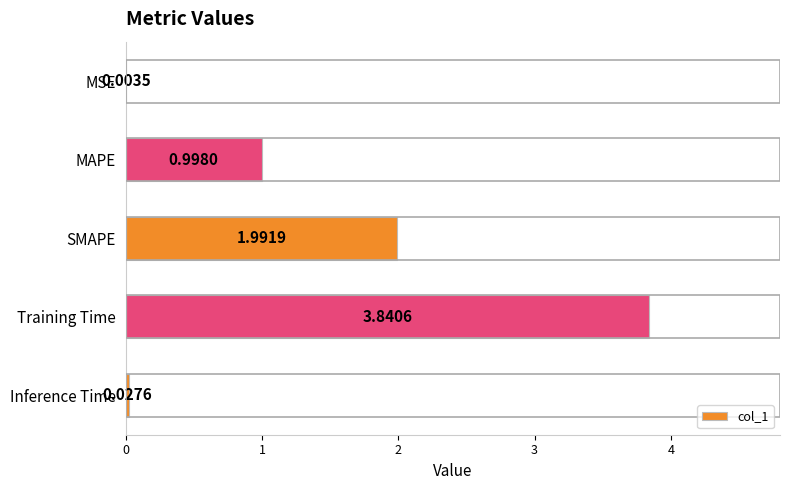

Which has a higher value, MAPE or MSE?

MAPE